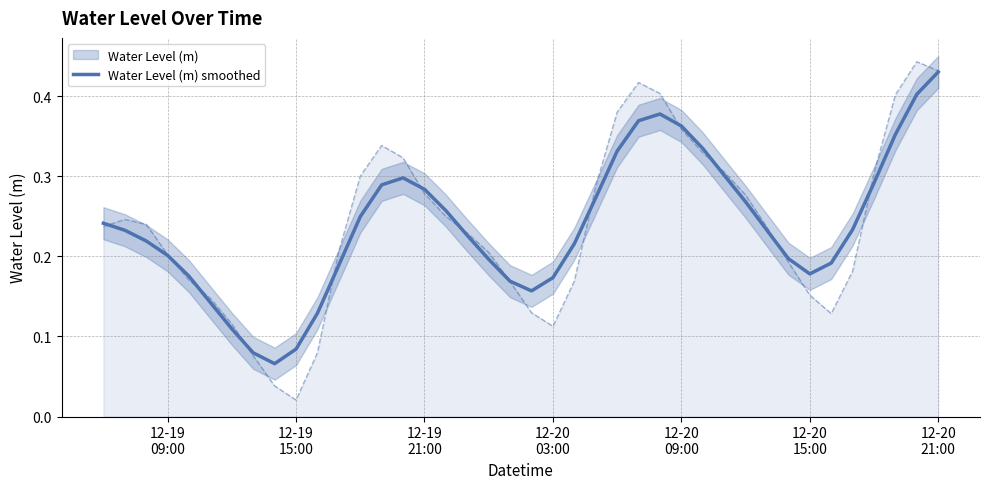

What is the sum of all values?

9.5